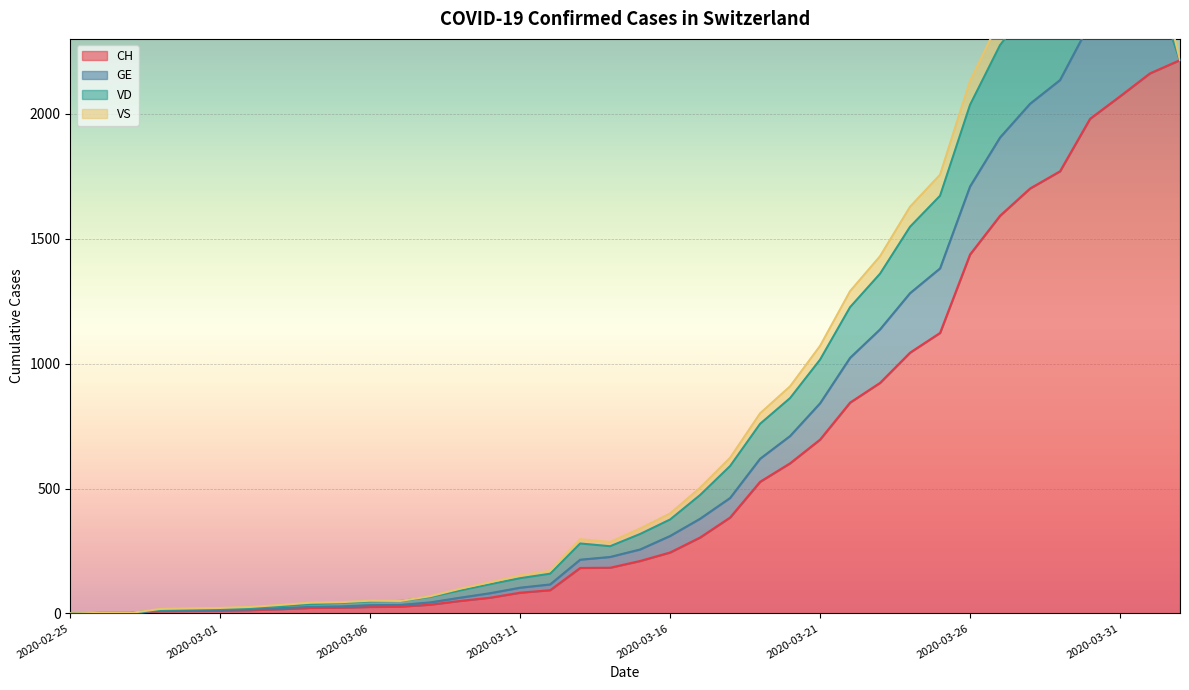

Reading left to right, extract all data points from this chart.

CH: 0	1	1	9	10	11	13	17	22	23	26	27	35	50	63	83	93	182	183	210	244	304	384	527	601	696	844	923	1044	1123	1437	1592	1701	1770	1980	2070	2162	2215
GE: 0	1	1	2	3	3	3	4	4	5	7	7	9	13	18	20	23	33	43	46	66	75	78	92	109	145	179	214	238	258	272	313	339	365	382	405	402	0
VD: 0	0	0	4	4	4	6	8	11	14	15	16	22	29	36	38	43	65	43	62	66	95	128	140	152	175	203	223	266	291	327	370	390	388	386	390	0	0
VS: 0	0	0	3	3	4	4	5	6	3	3	0	3	7	8	11	12	17	17	22	24	29	33	42	47	55	64	70	80	84	96	104	110	112	122	136	139	0